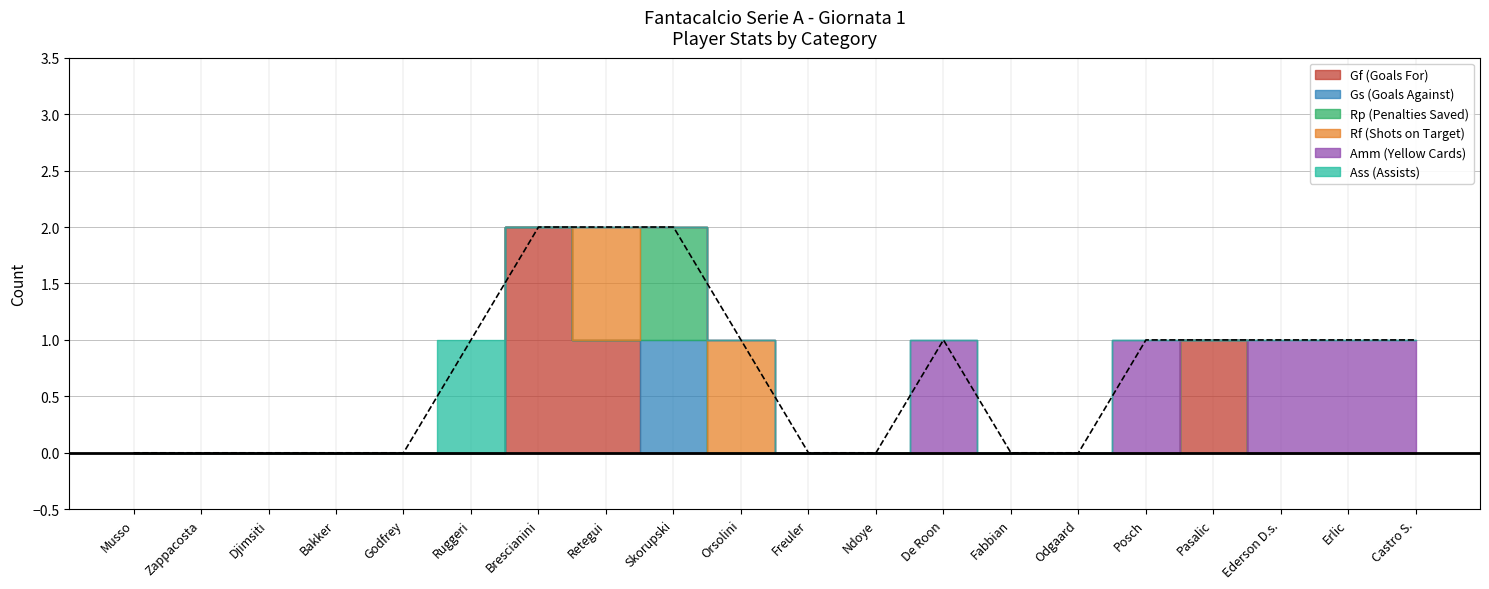

List the series in order of their peak value, lowest first.

Gs (Goals Against), Rp (Penalties Saved), Rf (Shots on Target), Amm (Yellow Cards), Ass (Assists), Gf (Goals For)